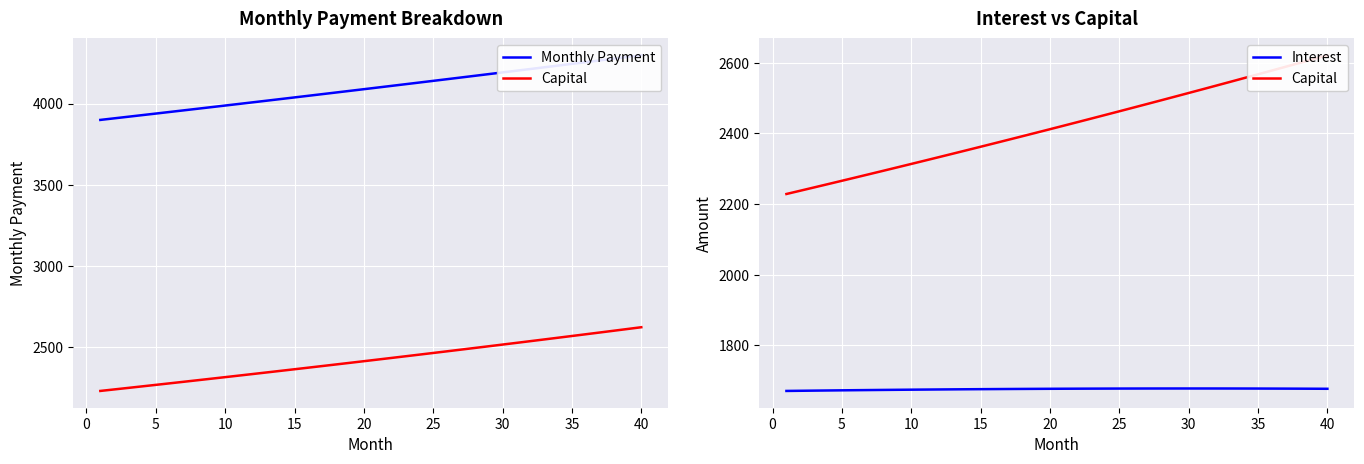

What is the value of the Interest point at the 23rd from the left?

1677.3